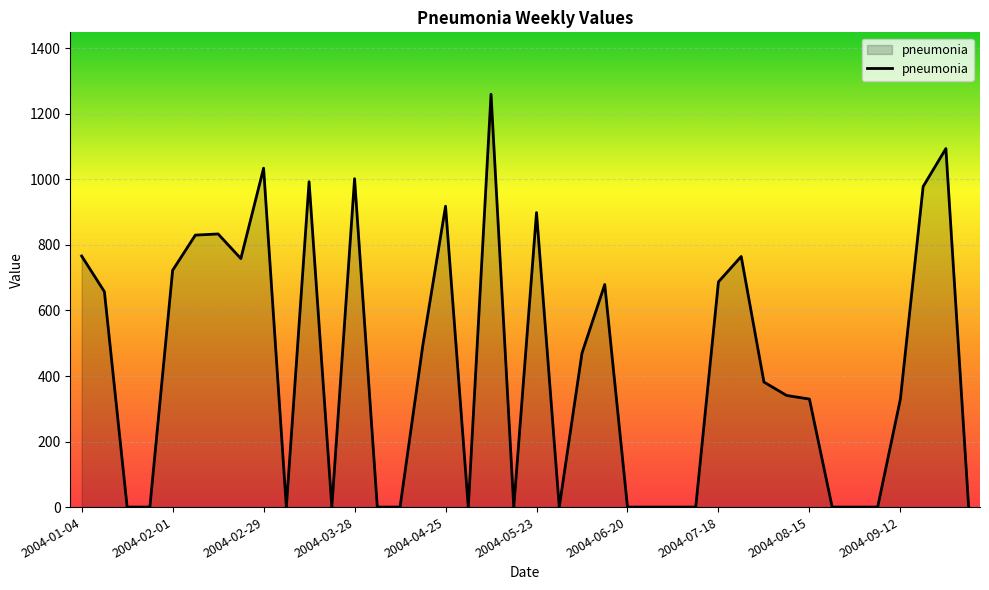

True or false: there are more than 2 points higher than both neighbors.

True